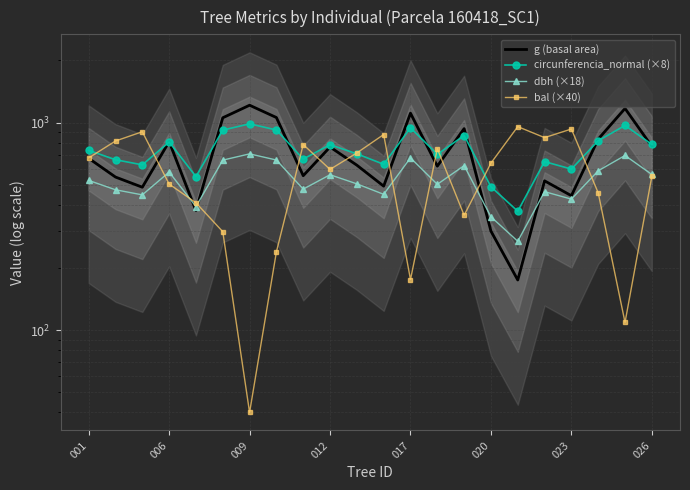

At how many categories does at least one series exceed 353?

22